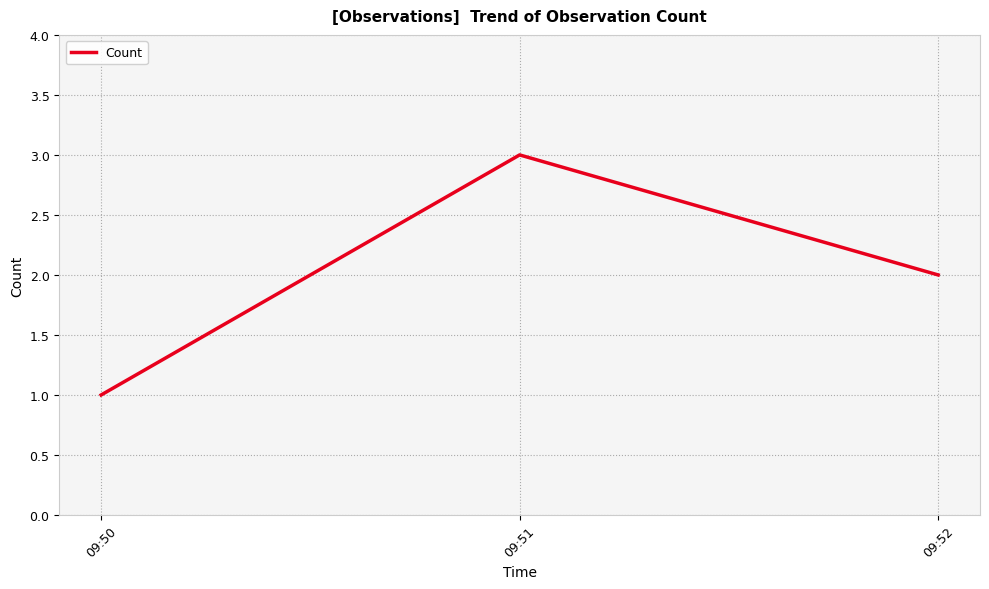

How many values are below 2?

1